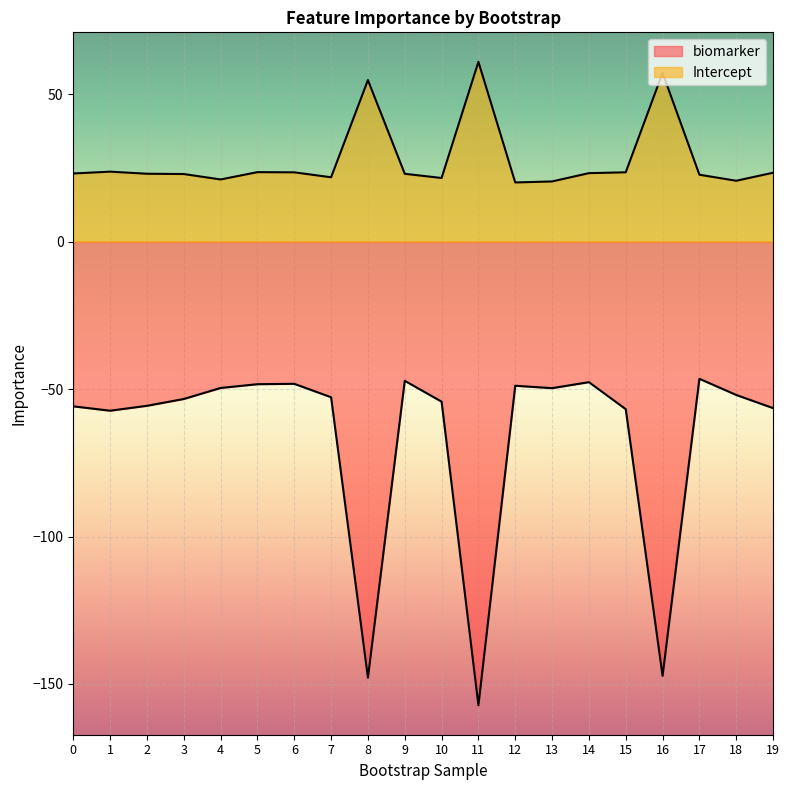

What is the total value across all series at 17?

-23.8